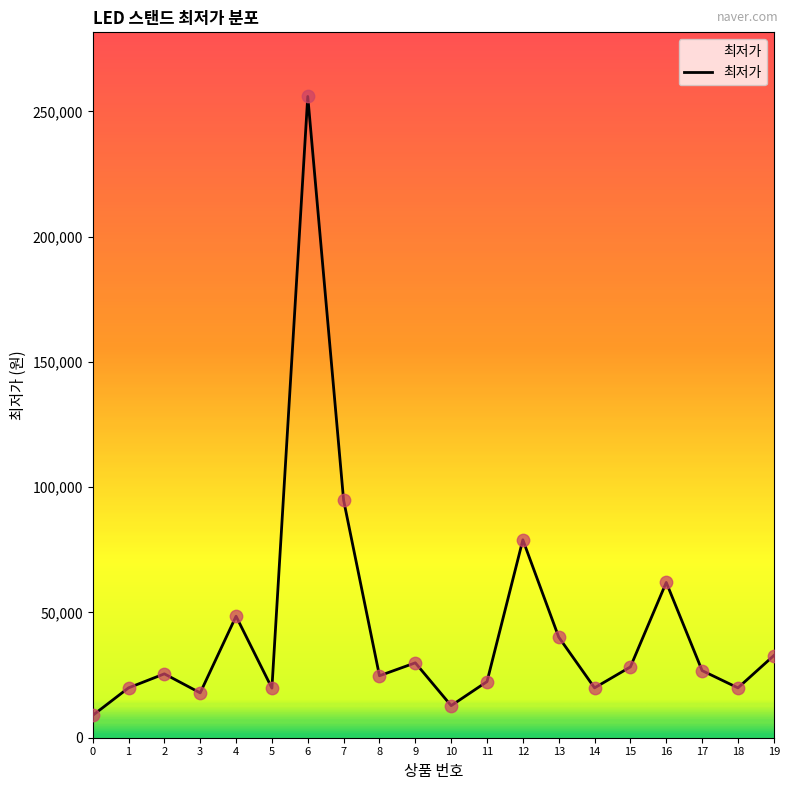

Approximately how many times larger is the value at 15 compared to 0?

3.2